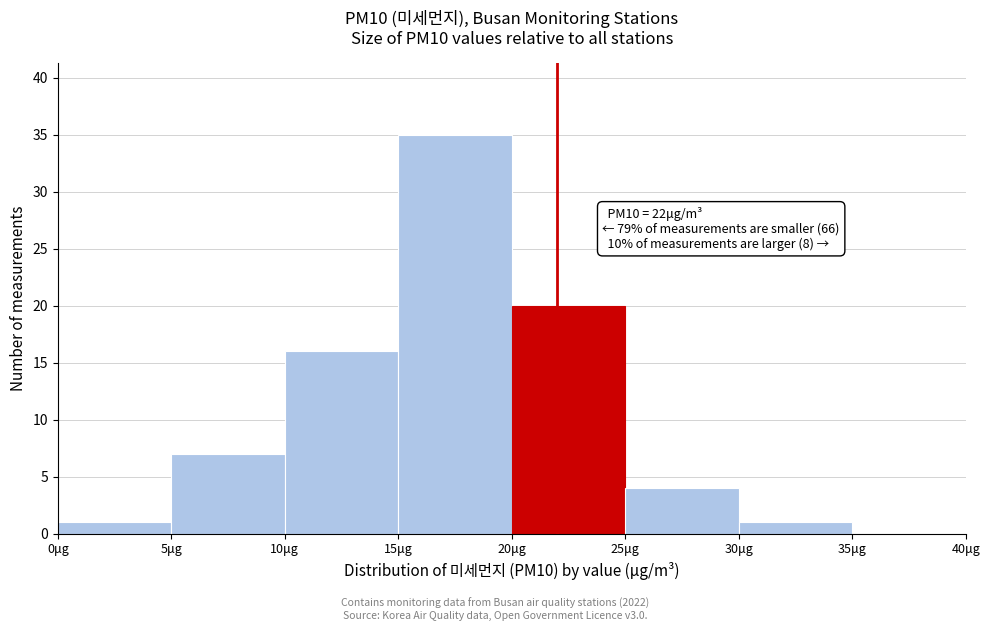

Which range on the x-axis has the tallest bar?

15 to 20